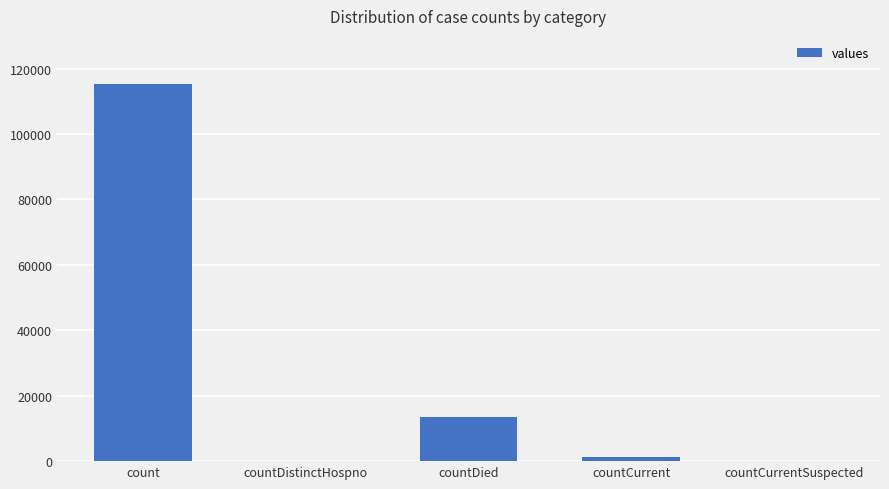

Reading left to right, list all the values displayed in this chart.

count=115379	countDistinctHospno=0	countDied=13343	countCurrent=1383	countCurrentSuspected=0